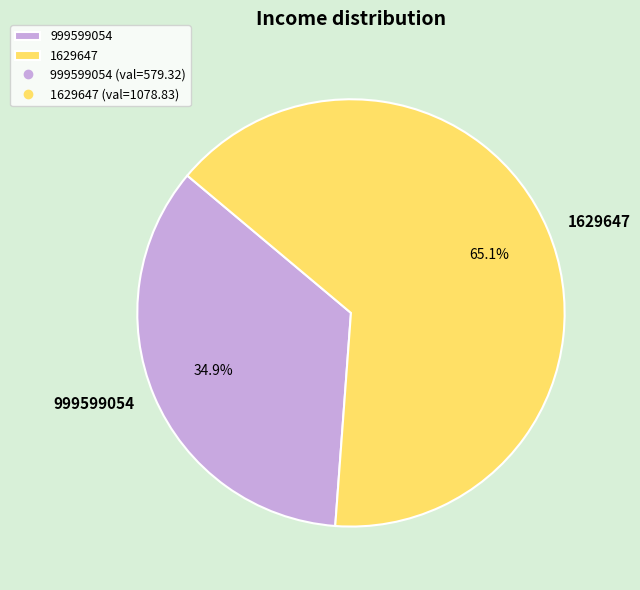

How many segments does this pie chart have?

2